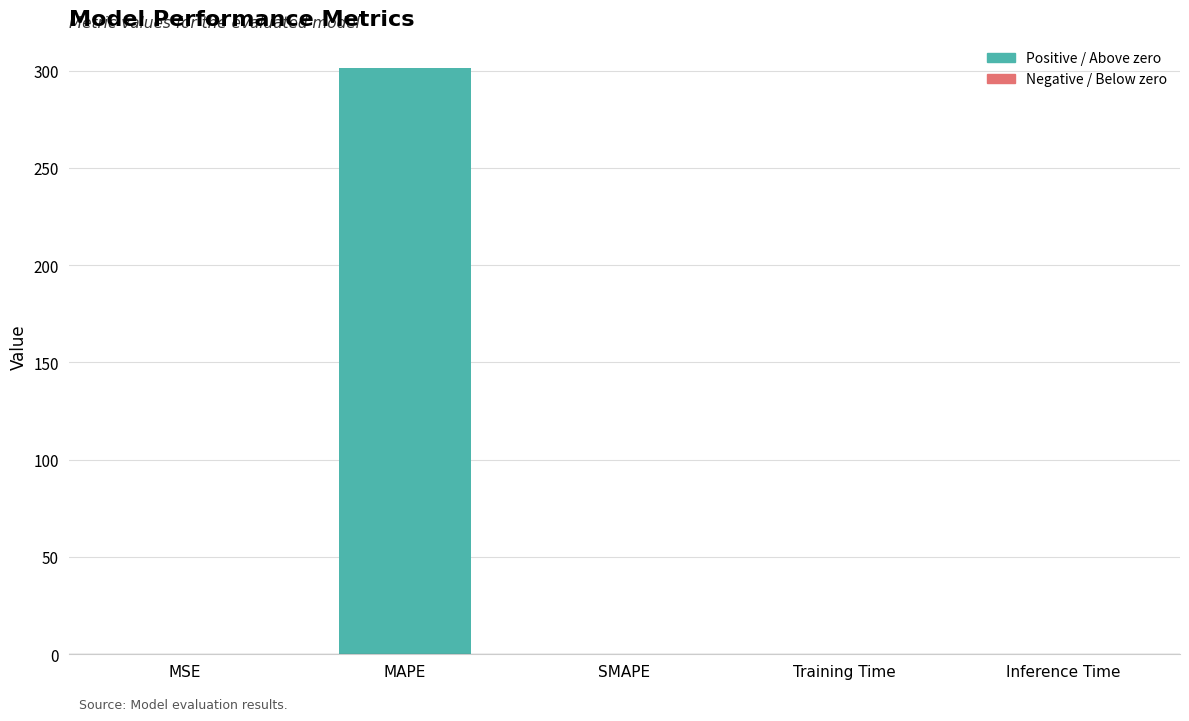

The value at Training Time is 0.0. True or false?

True